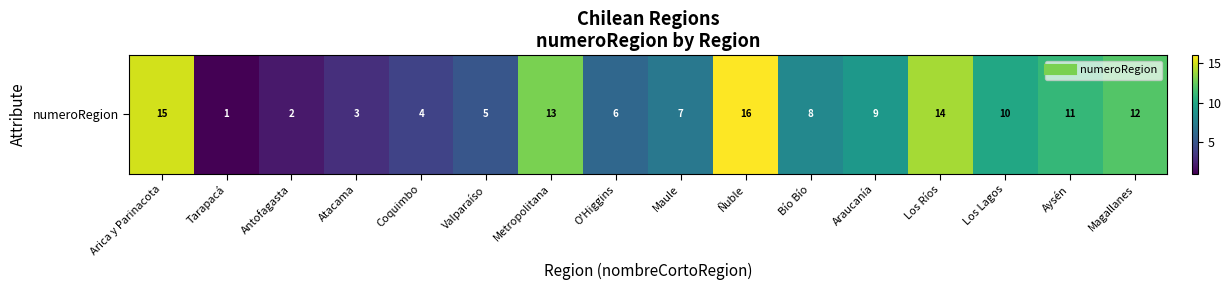

What is the change in value from Tarapacá to Metropolitana?

+12